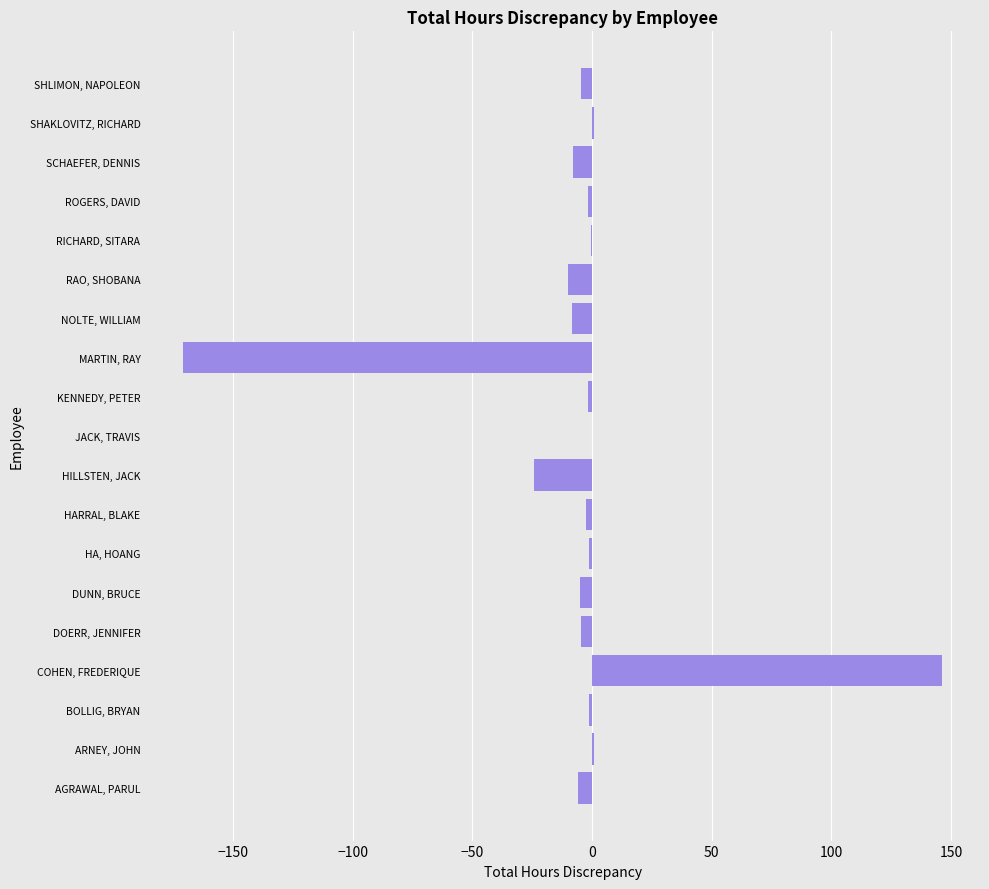

The value at HILLSTEN, JACK is -24.2. True or false?

True